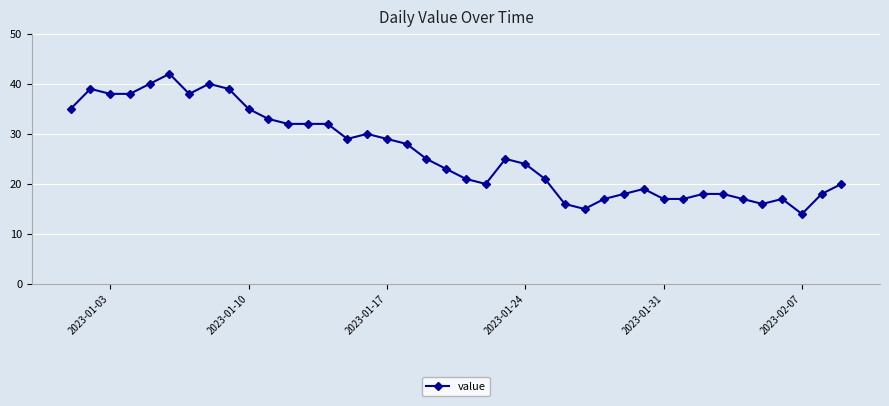

What is the sum of all values?

1045